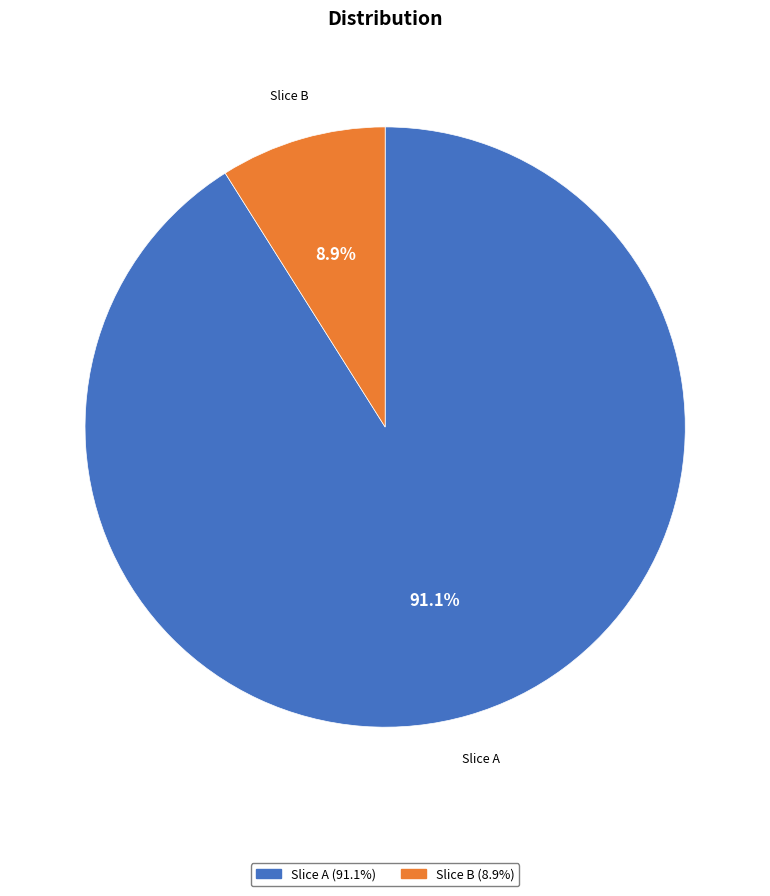

Count the number of slices in the pie.

2